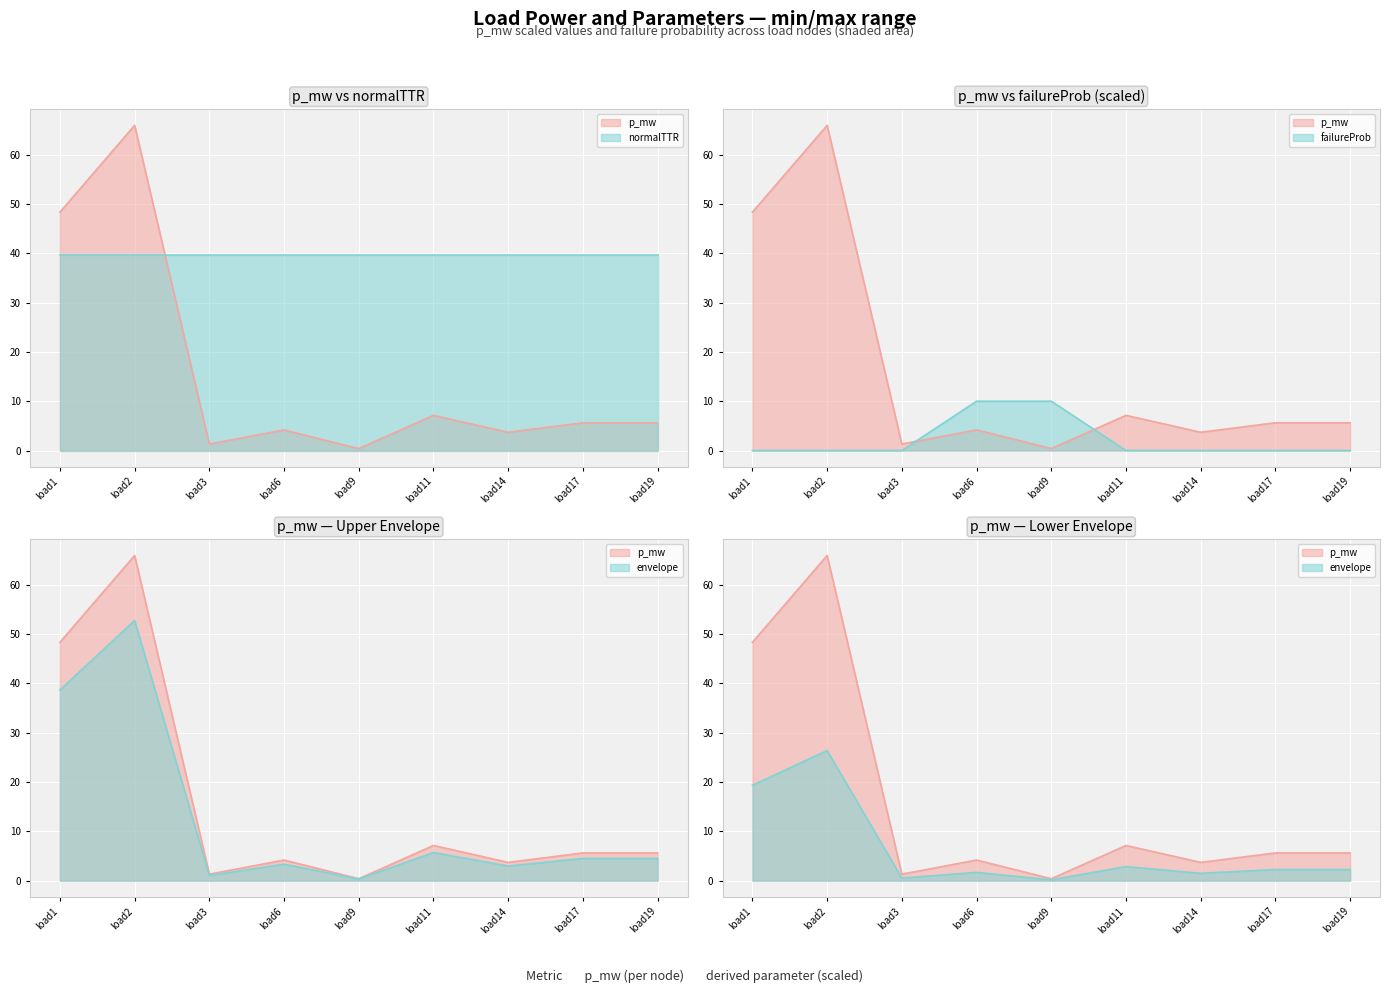

True or false: max_q_mvar and min_q_mvar cross at least once.

False